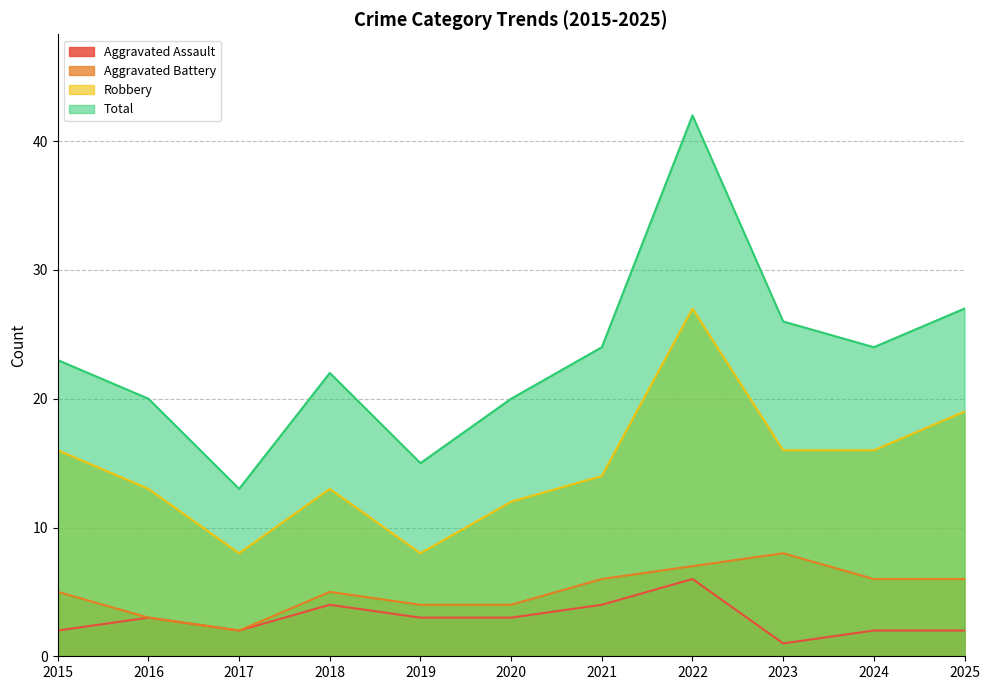

At which label does Aggravated Battery reach its peak?

2023